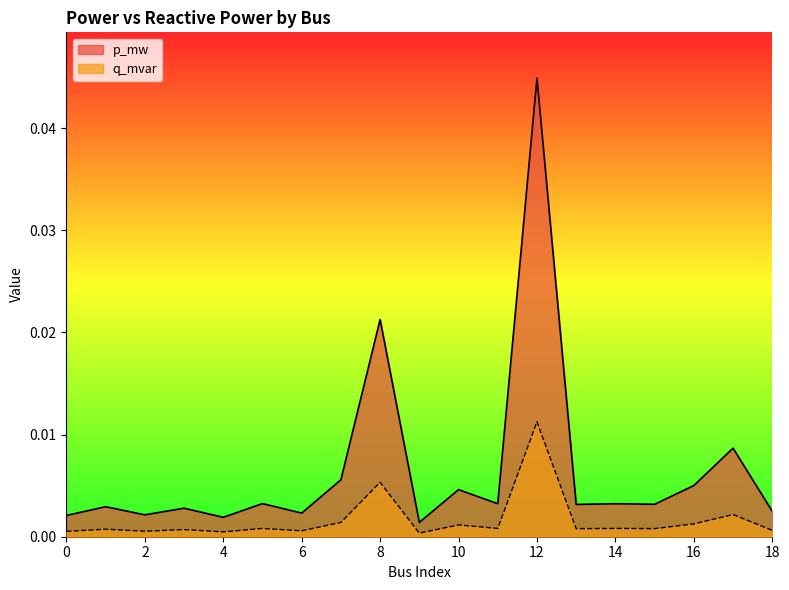

Does the chart display data point markers on the line(s)?

No